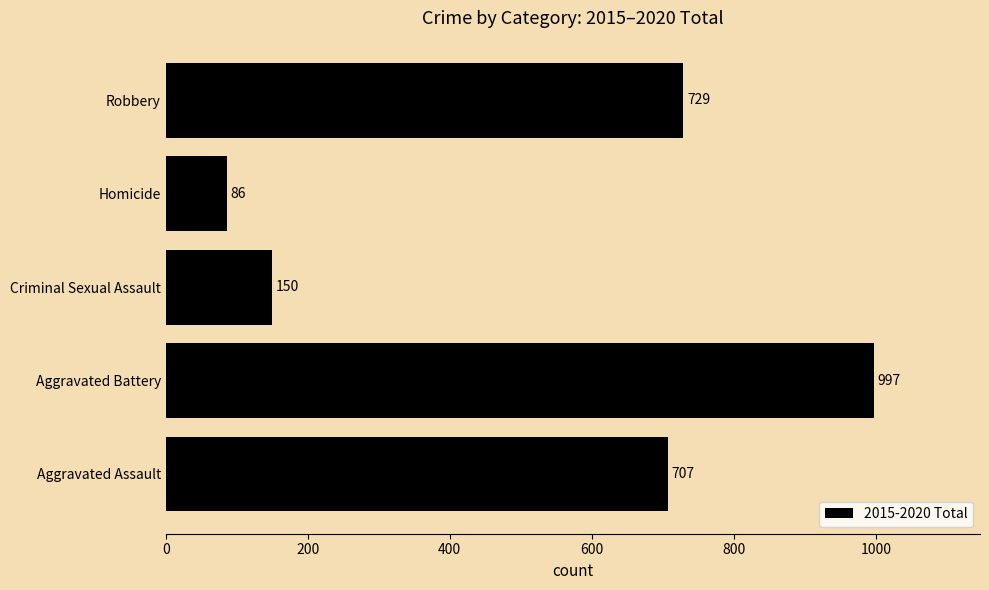

What is the sum of all values?

2669